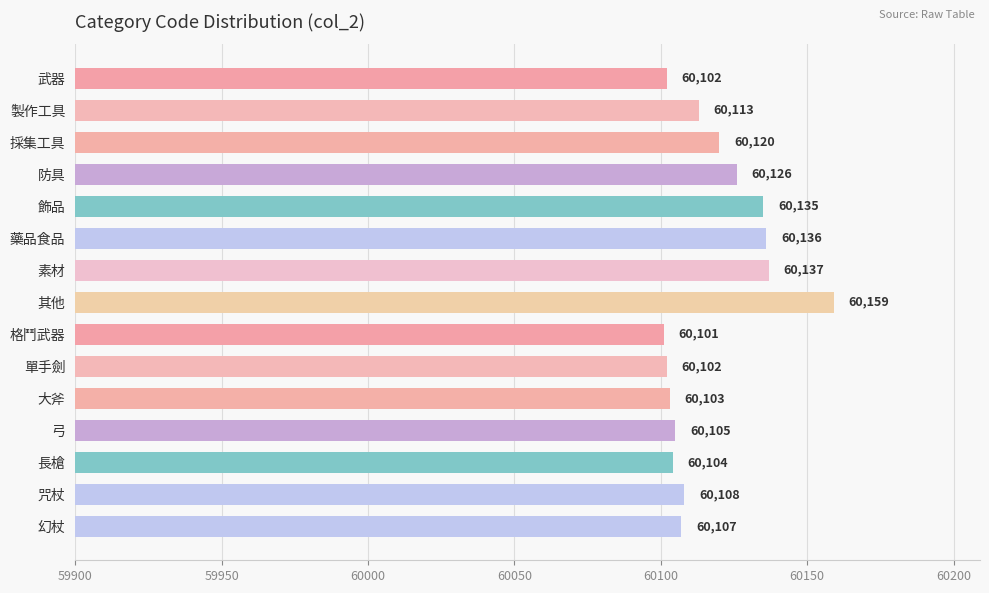

How many values are below 60108?

7